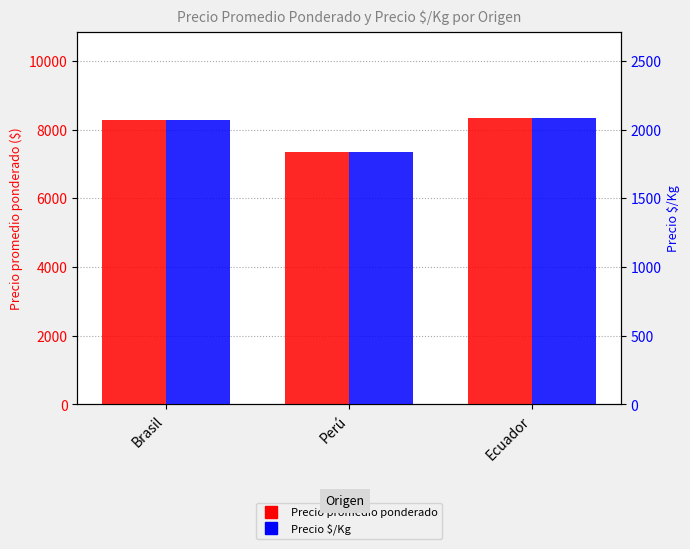

The value of Precio promedio ponderado at Perú is 13146. True or false?

False